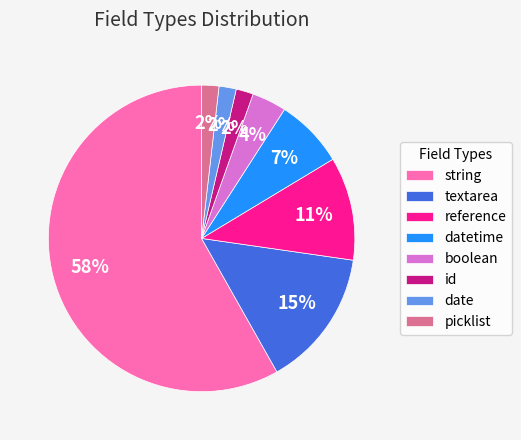

What is the largest slice in the pie chart?

string